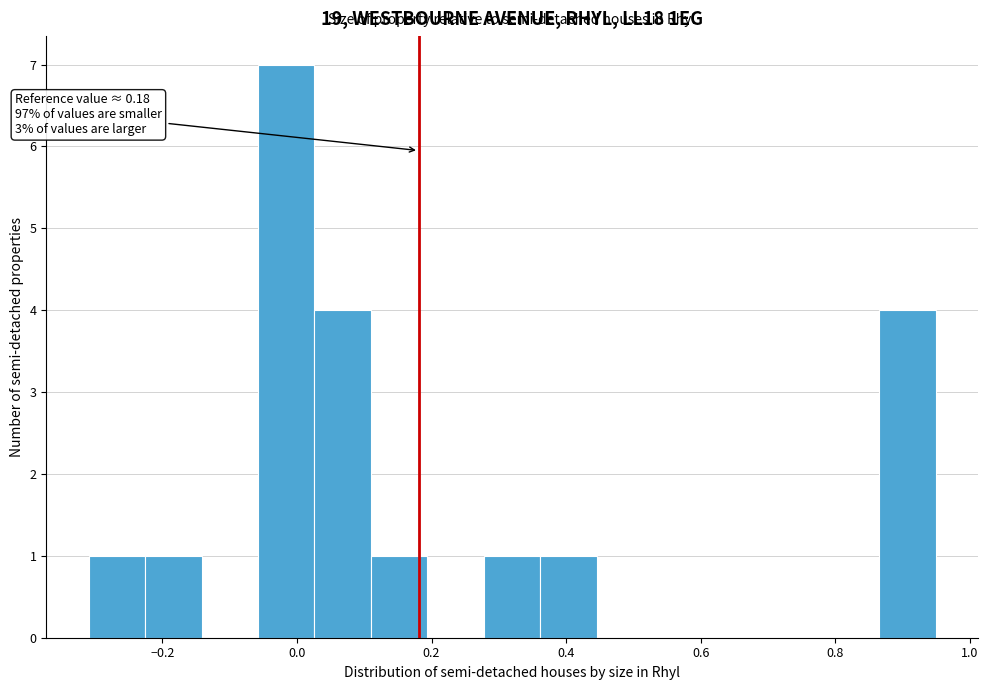

Which range on the x-axis has the tallest bar?

-0.06 to 0.02